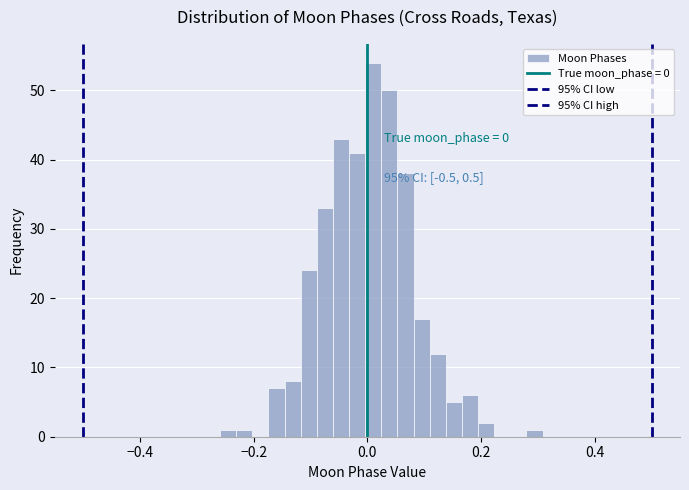

Around what value on the x-axis is the tallest bar? Give the approximate position of its centre, as read against the axis.

0.02